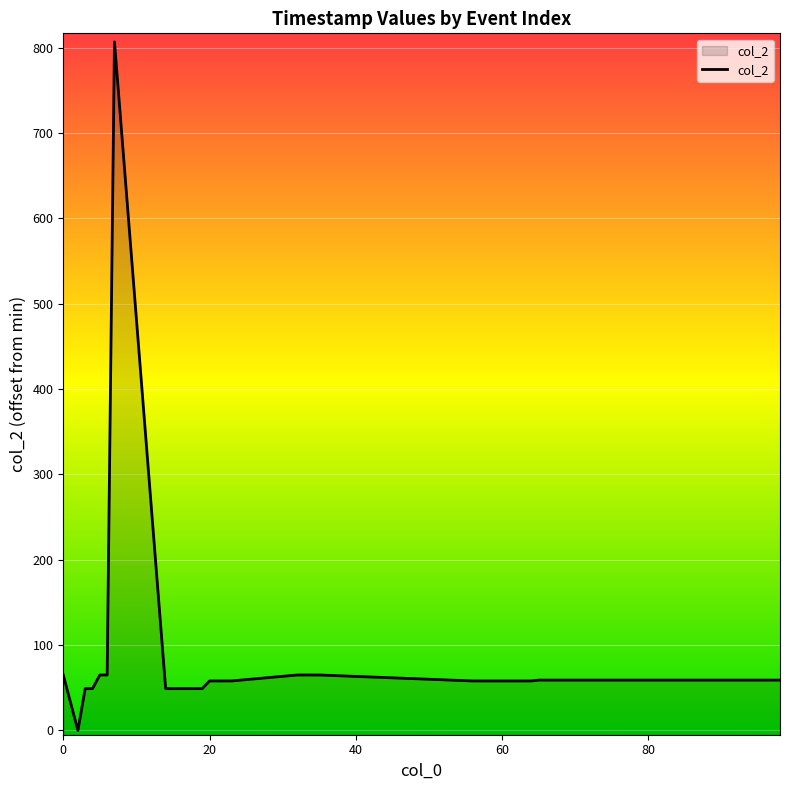

How many data points are less than 59?

20